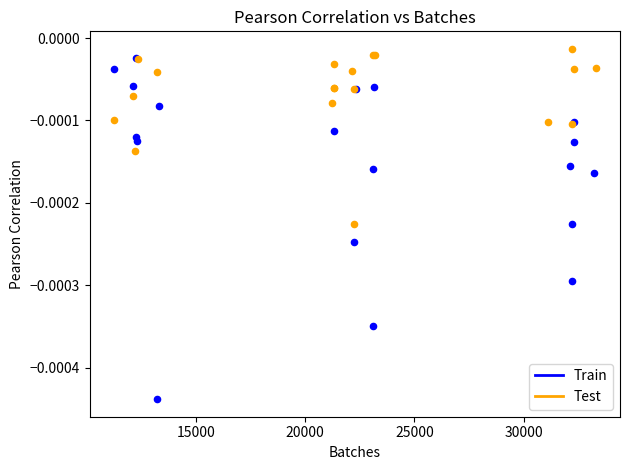

Which series has the largest Y range (max minus min)?

Train